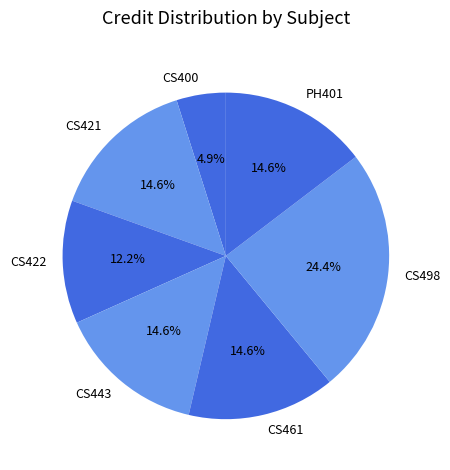

The CS461 slice represents 2% of the pie. True or false?

False